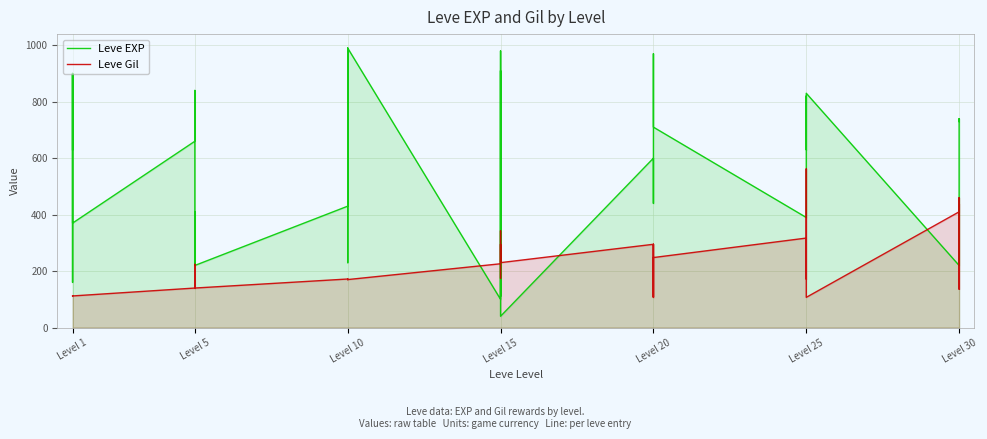

What is the minimum value for Leve Gil?

107